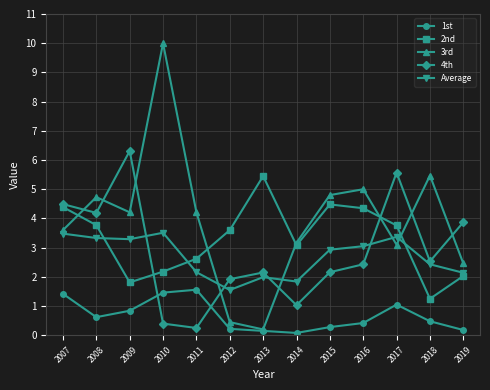

Is the value of 4th at 2007 greater than the value of 2nd at 2014?

Yes